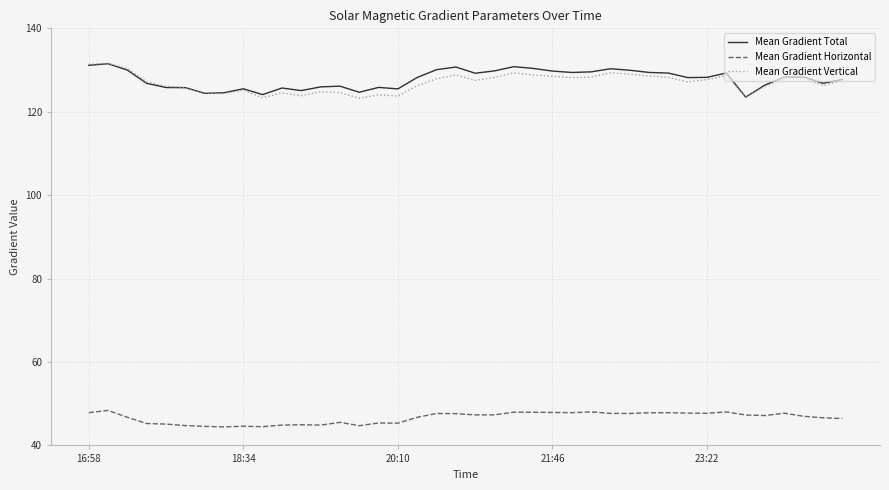

True or false: Mean Gradient Horizontal and Mean Gradient Total intersect in this chart.

False